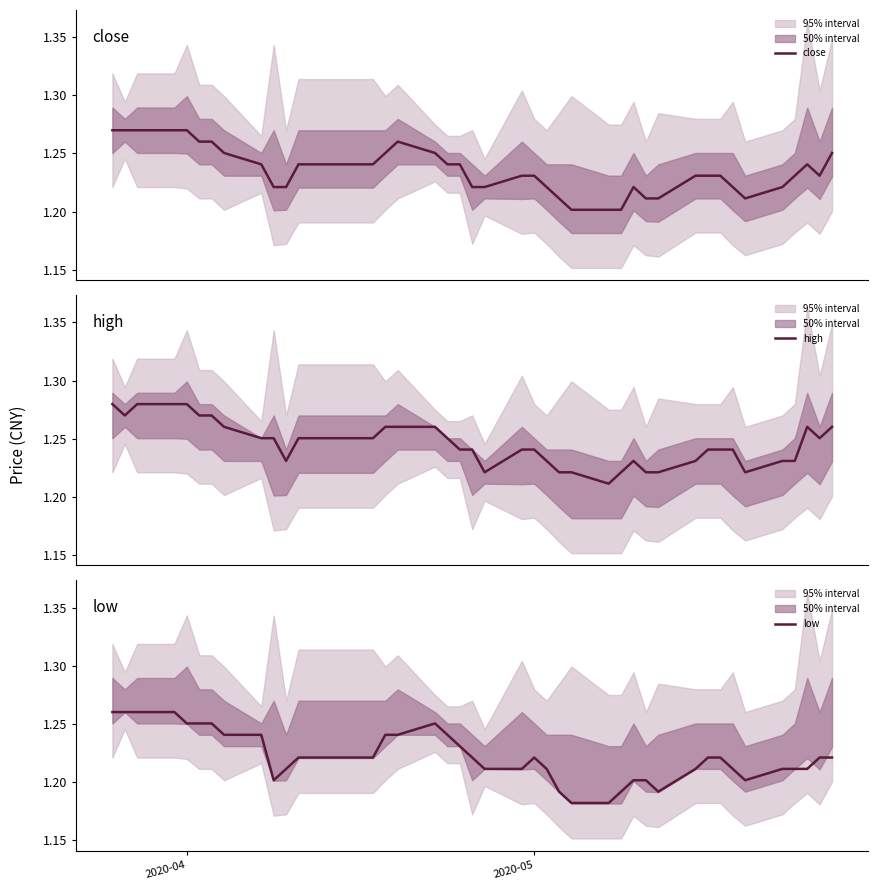

In close, how many points are lower than both neighbors (excluding endpoints)?

2